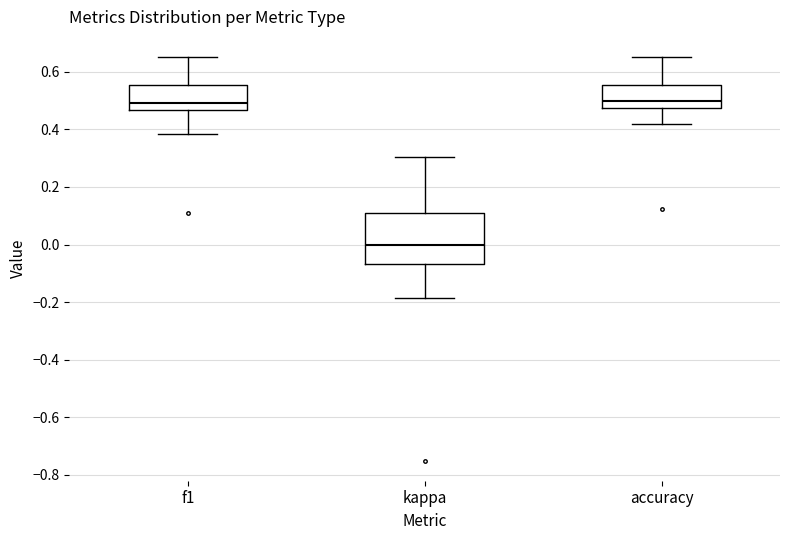

Where does the median line of the box for f1 sit on the y-axis? The values are not printed on the chart, so give them approximately, as read against the axis.

0.50